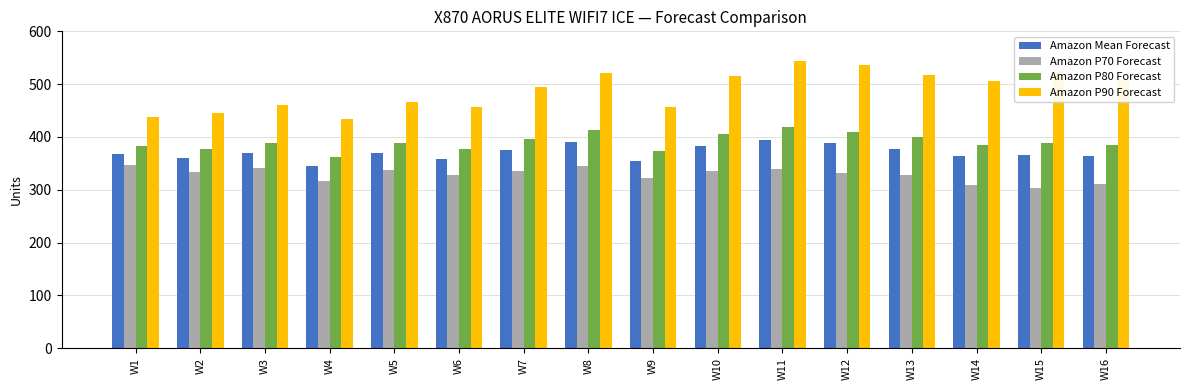

What is the value of the Amazon Mean Forecast bar at the 9th from the left?

355